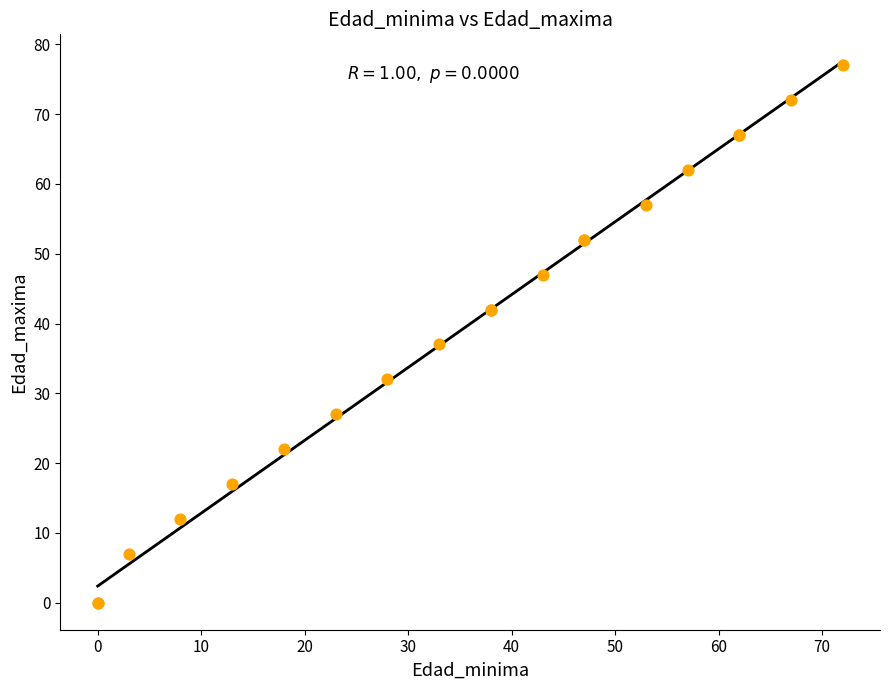

What Y value in the scatter plot is closest to 38?

37